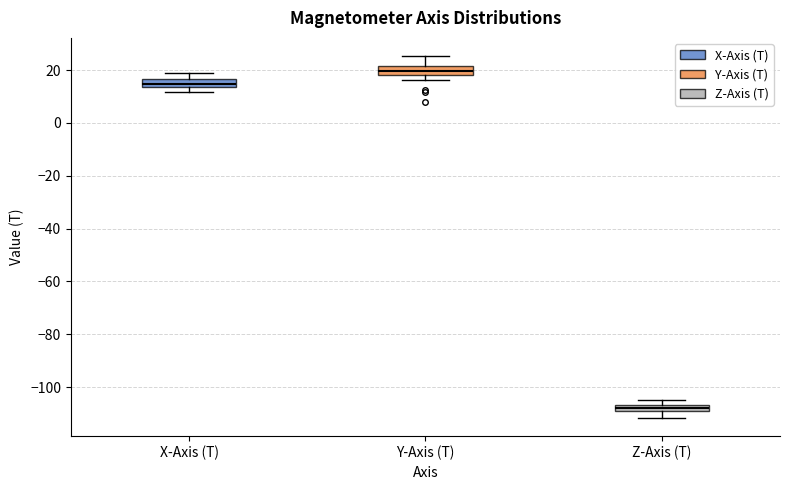

Which box has the lowest median line?

Z-Axis (T)